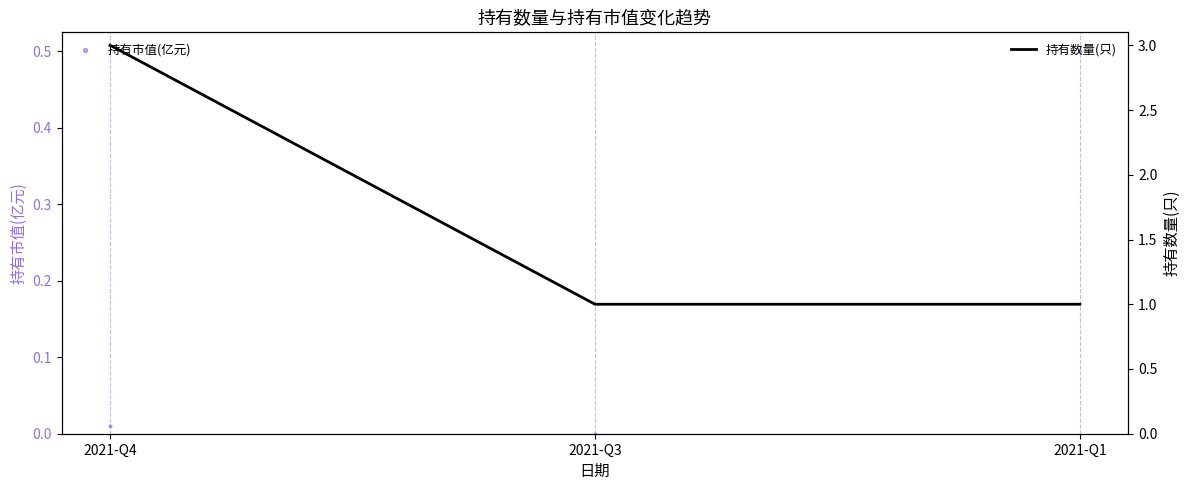

What are all the series names shown in the legend?

持有市值(亿元), 持有数量(只)